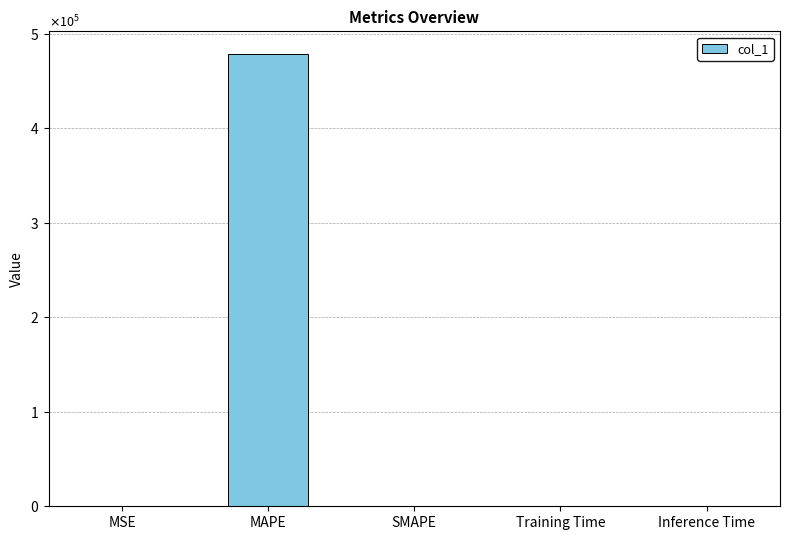

Which category has the lowest value across all series?

SMAPE